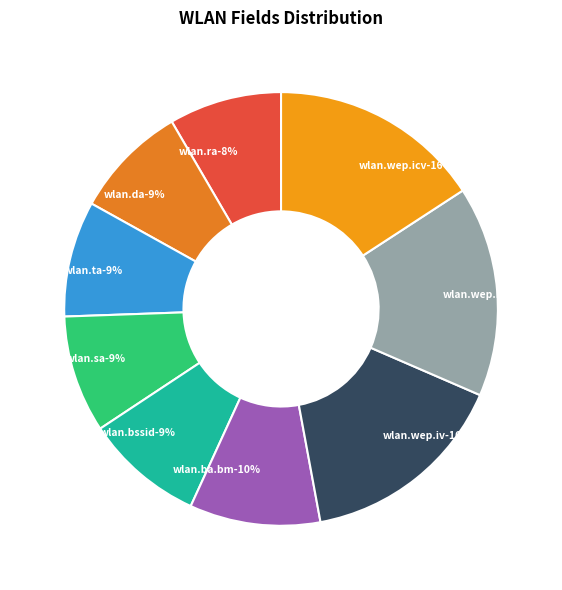

Which slice is the largest?

wlan.wep.icv